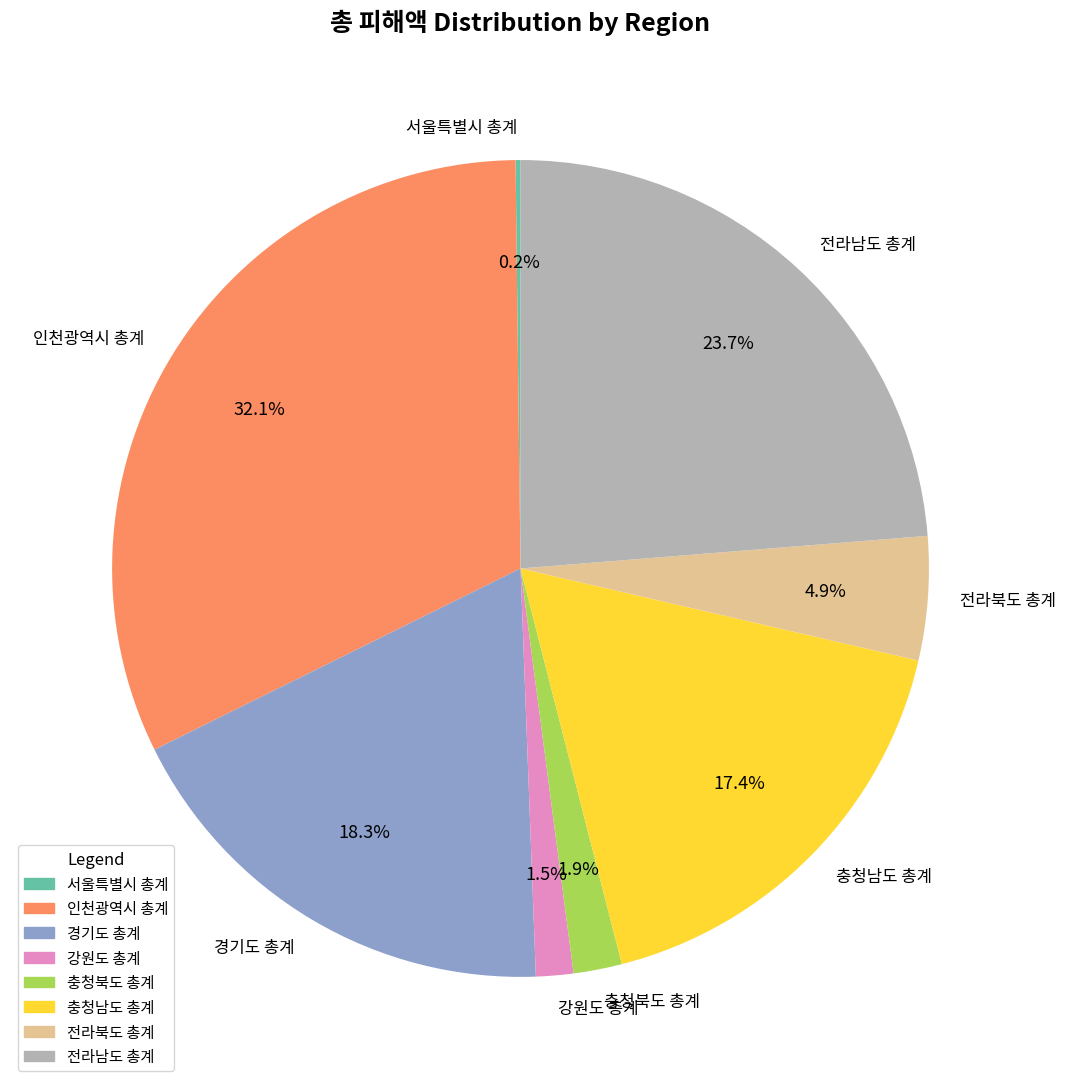

Which has a higher value, 충청북도 총계 or 충청남도 총계?

충청남도 총계